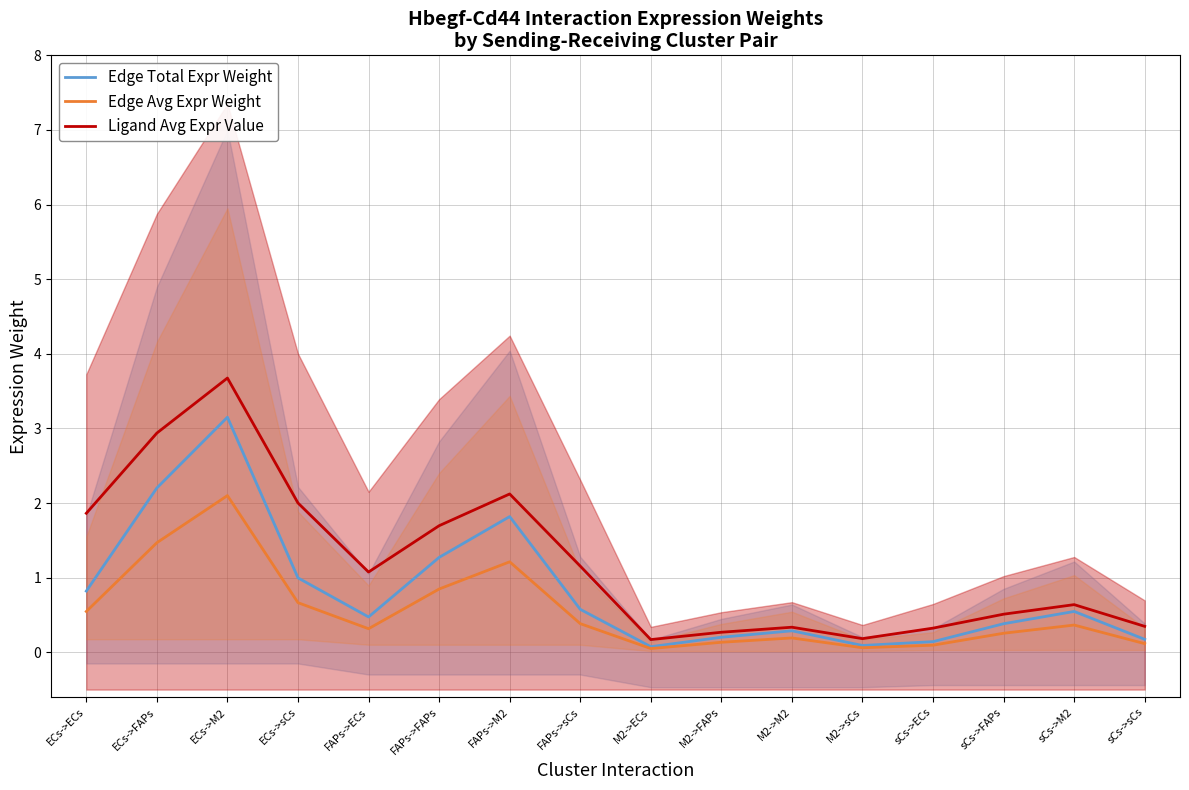

What is the greatest value displayed?

3.7